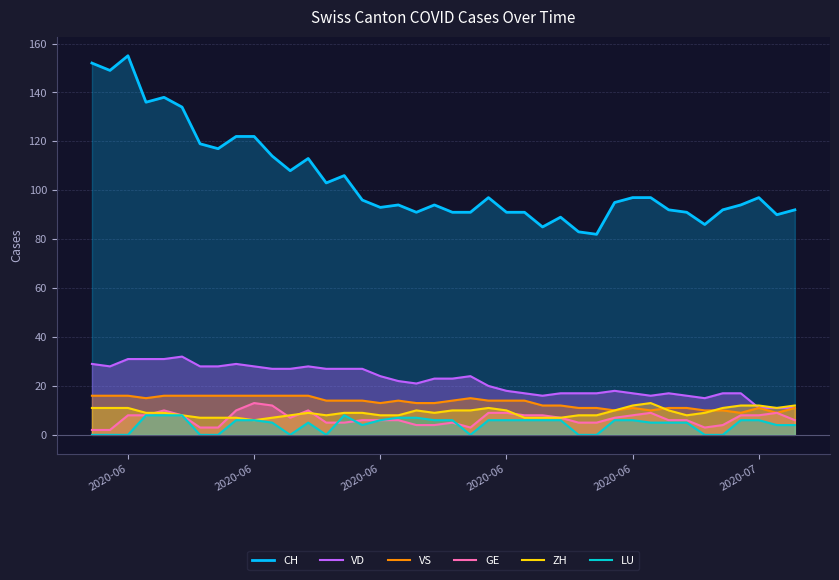

Does the chart display data point markers on the line(s)?

No